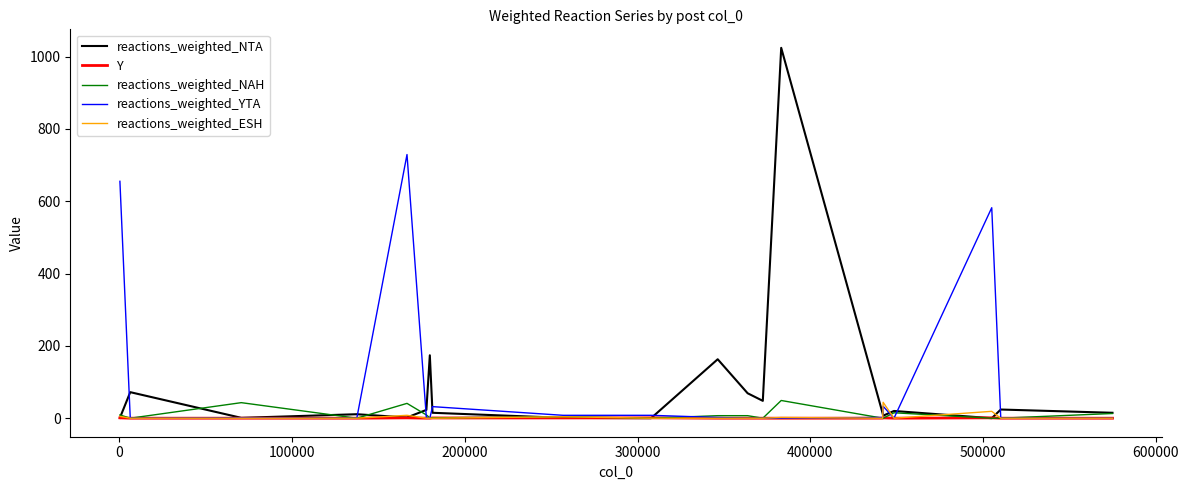

What is the maximum value shown in the chart?

1024.0